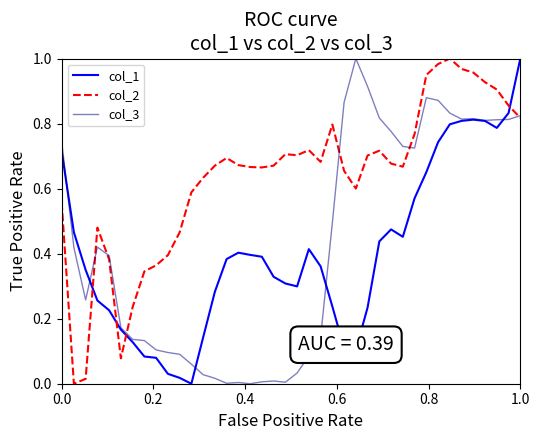

Which series has the largest total across all categories?

col_2